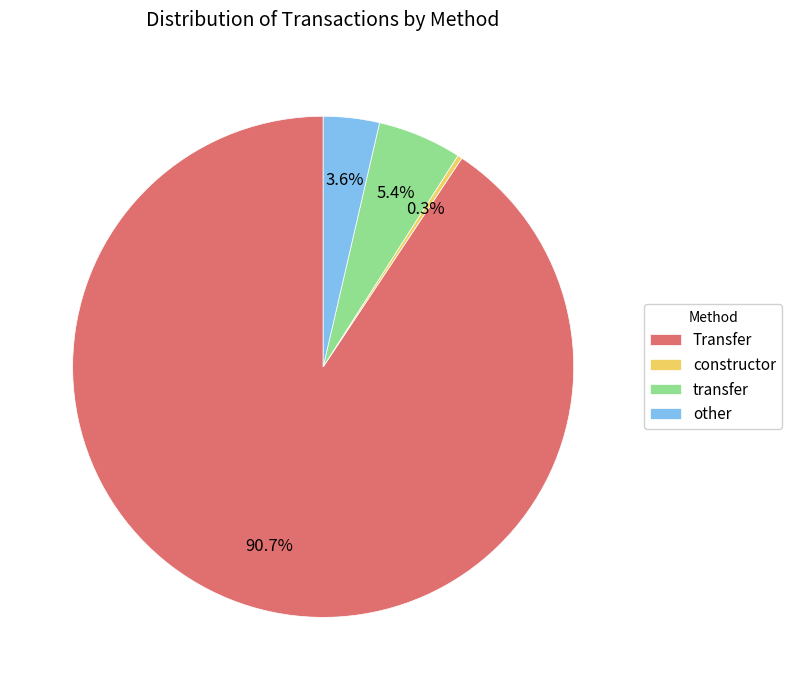

Rank the categories by value from lowest to highest.

constructor, other, transfer, Transfer